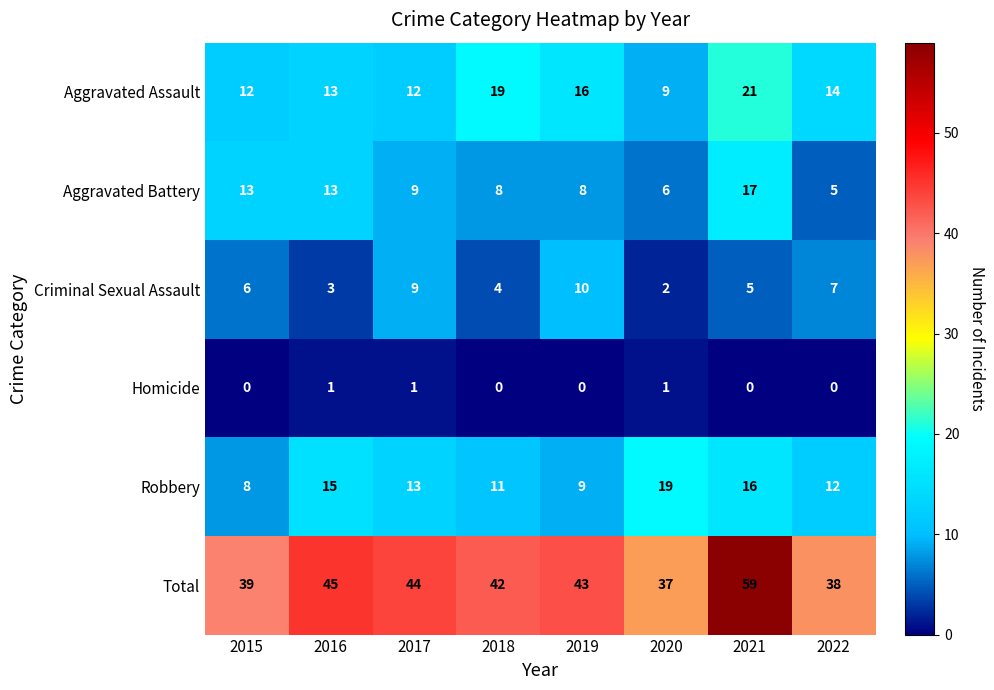

What is the sum of all Homicide values?

3